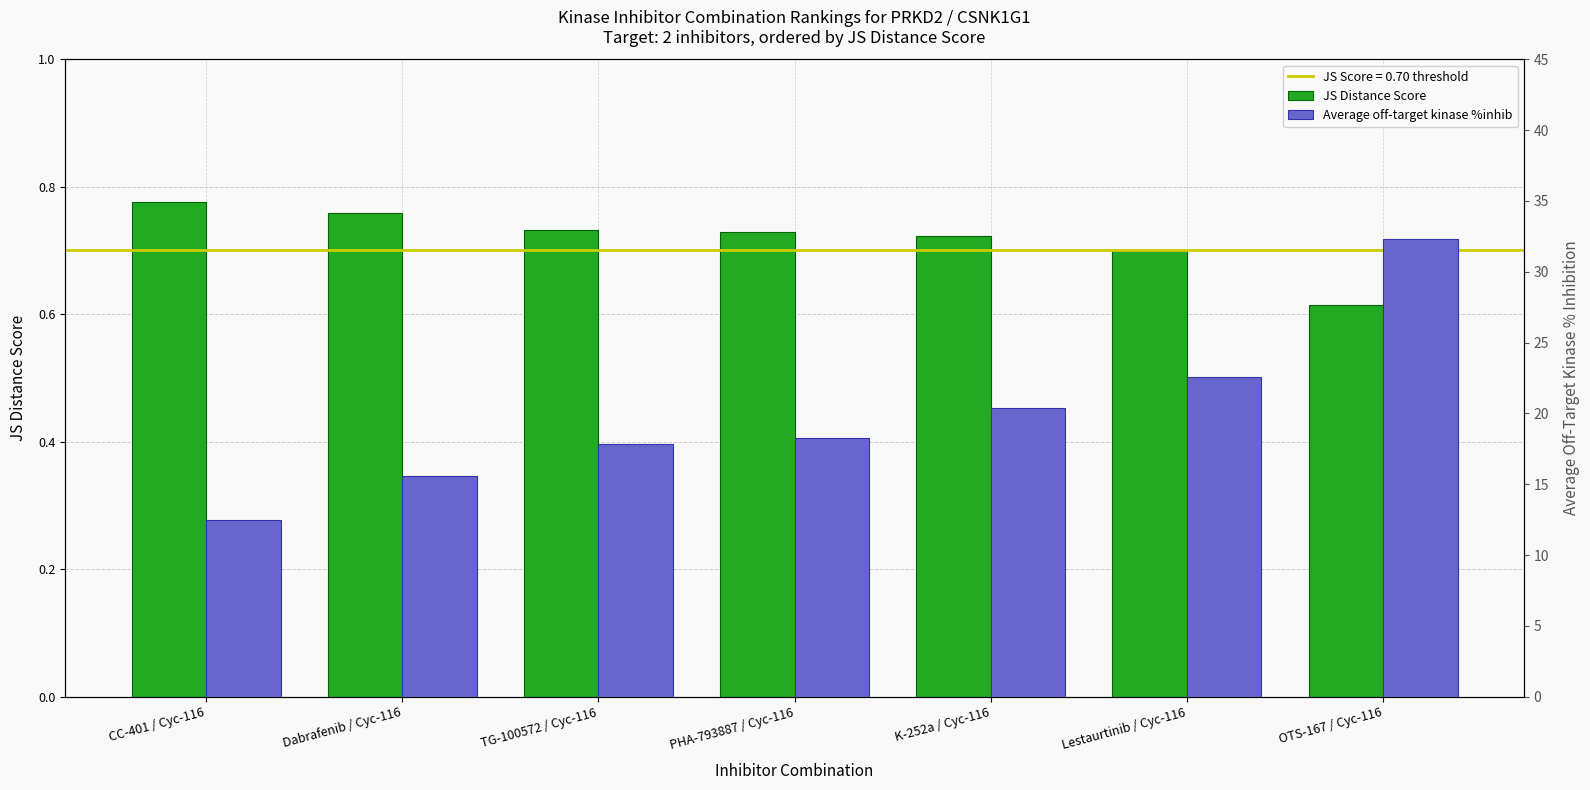

At which label is Average off-target kinase %inhib closest to 22?

Lestaurtinib / Cyc-116